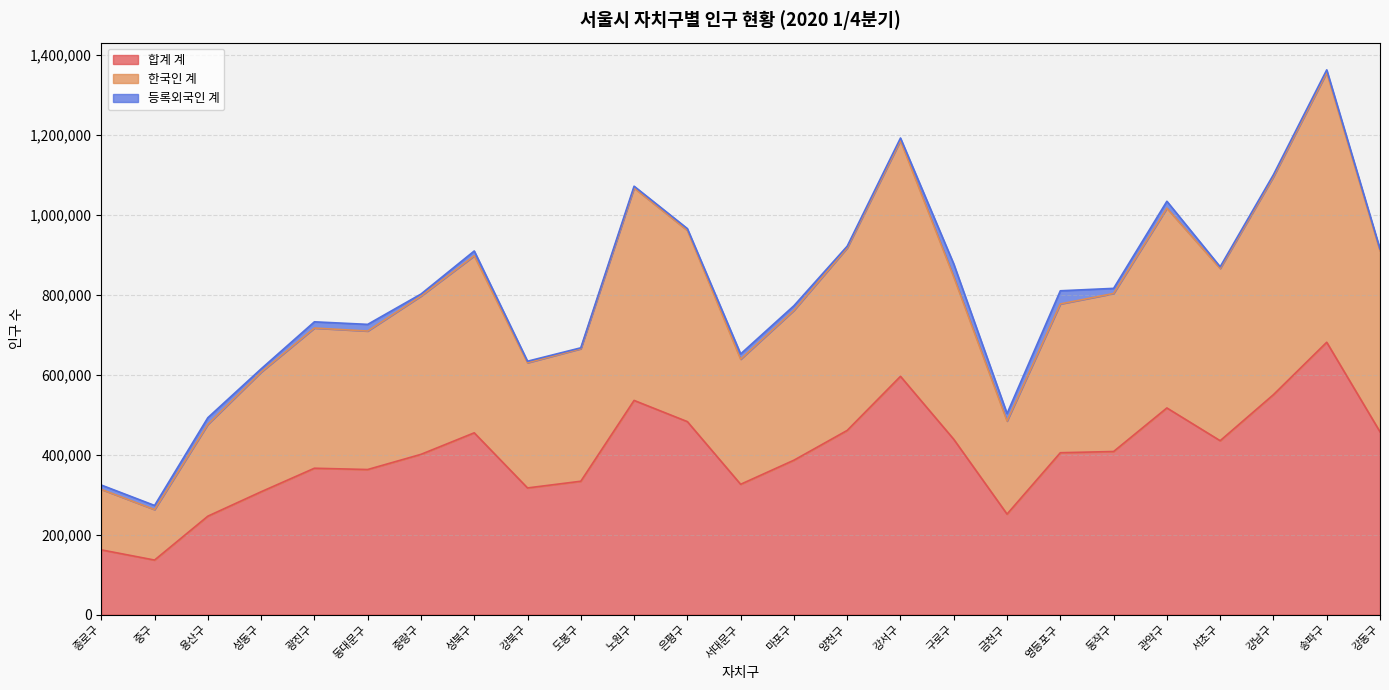

Is the value of 한국인 계 at 성북구 greater than the value of 합계 계 at 은평구?

Yes